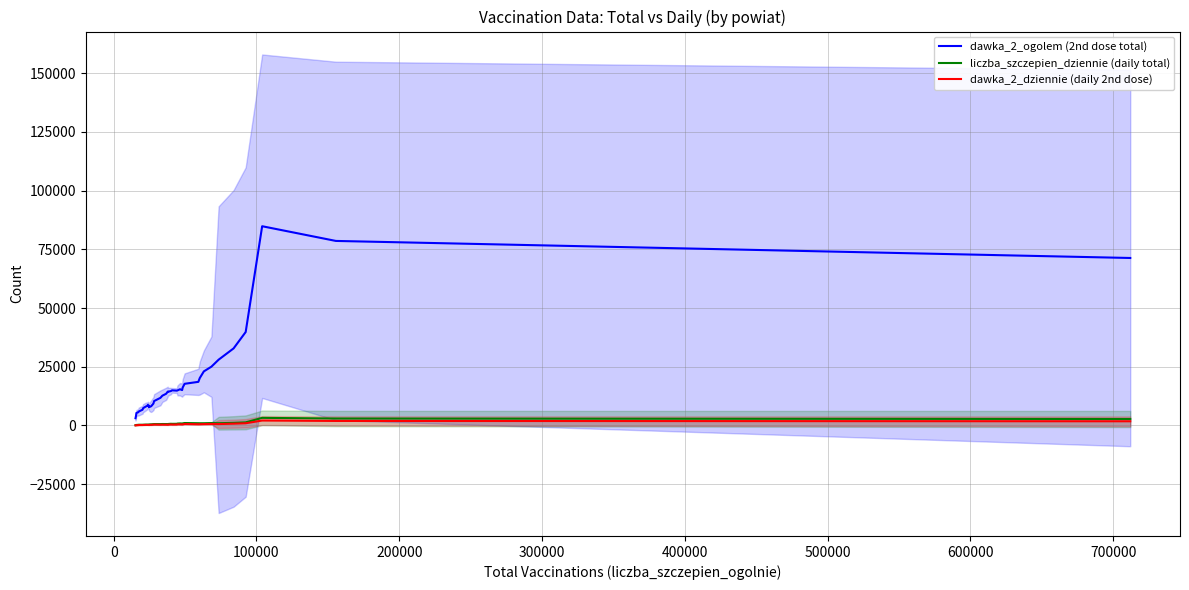

What is the value of the dawka_2_ogolem (2nd dose total) point at the 36th from the left?

32822.6